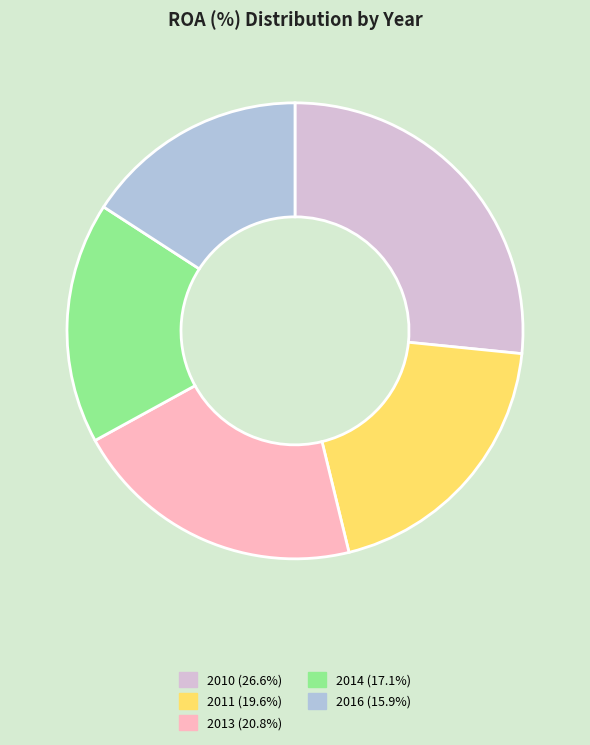

Combined, do 2016 (15.9%) and 2010 (26.6%) account for over 50%?

No